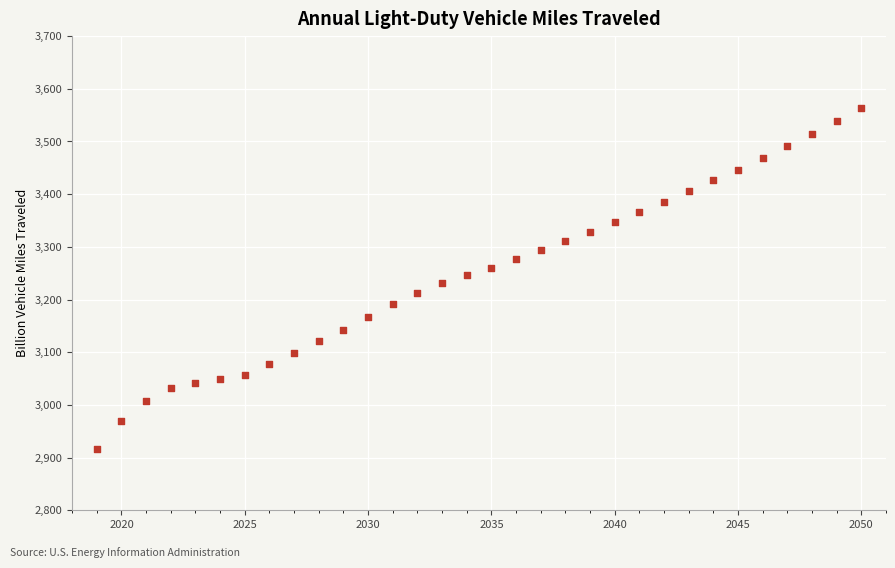

What is the range of Y values (max minus min)?

646.9